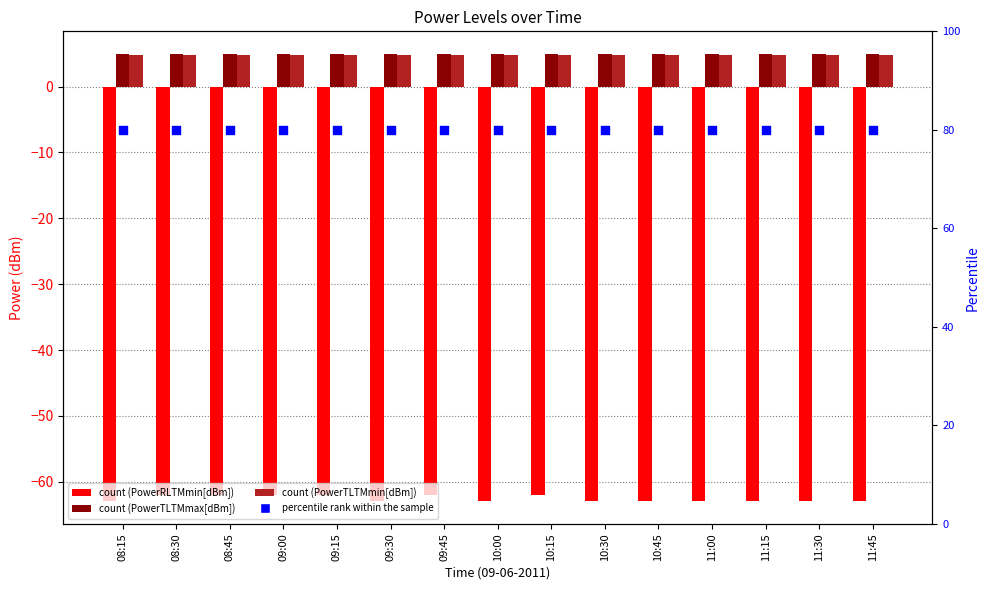

What is the total value across all series at 09:45?

27.8